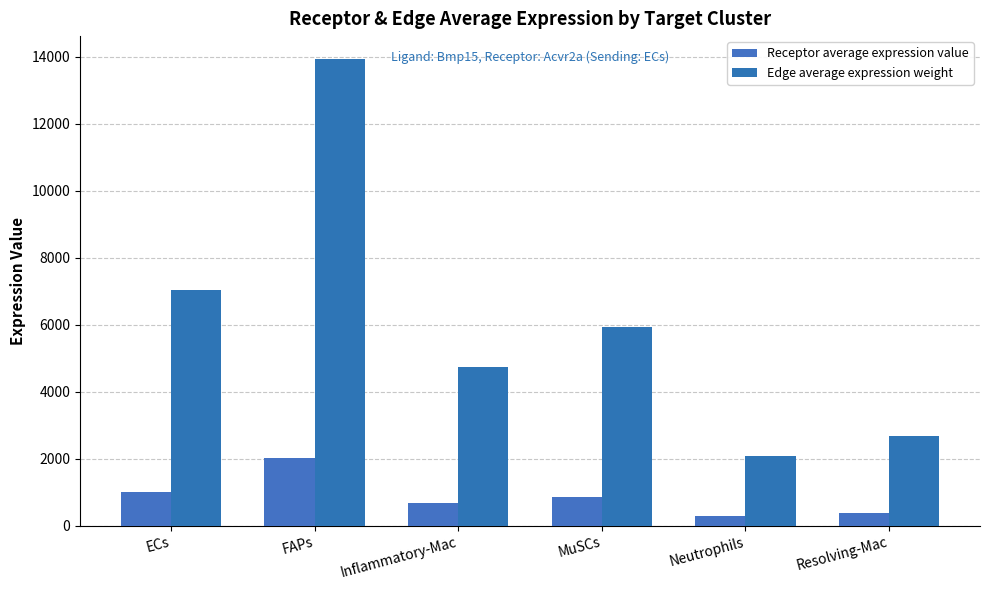

Which series has the largest total across all categories?

Edge average expression weight